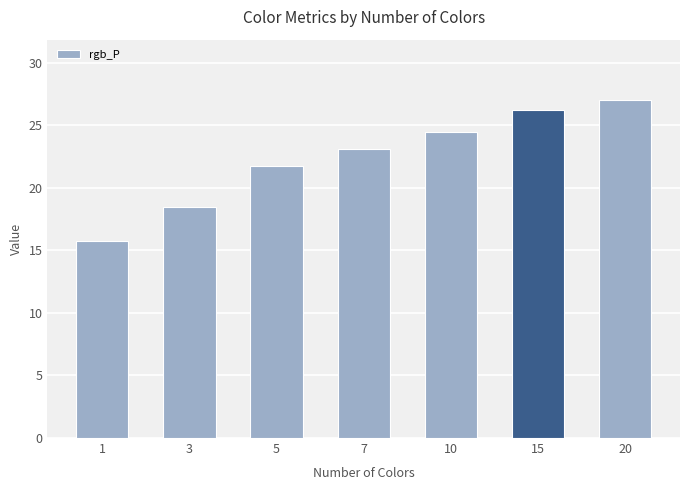

Which has a higher value, 5 or 7?

7